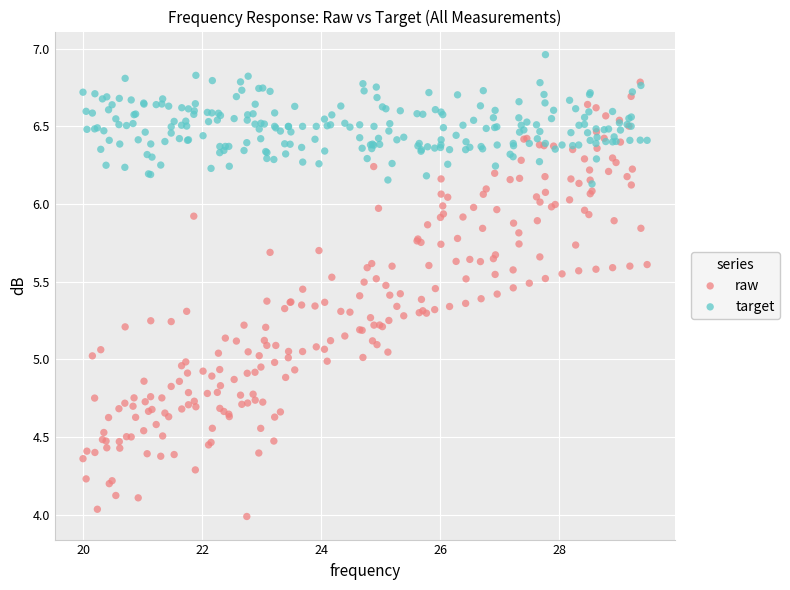

Which series reaches the maximum Y coordinate?

target